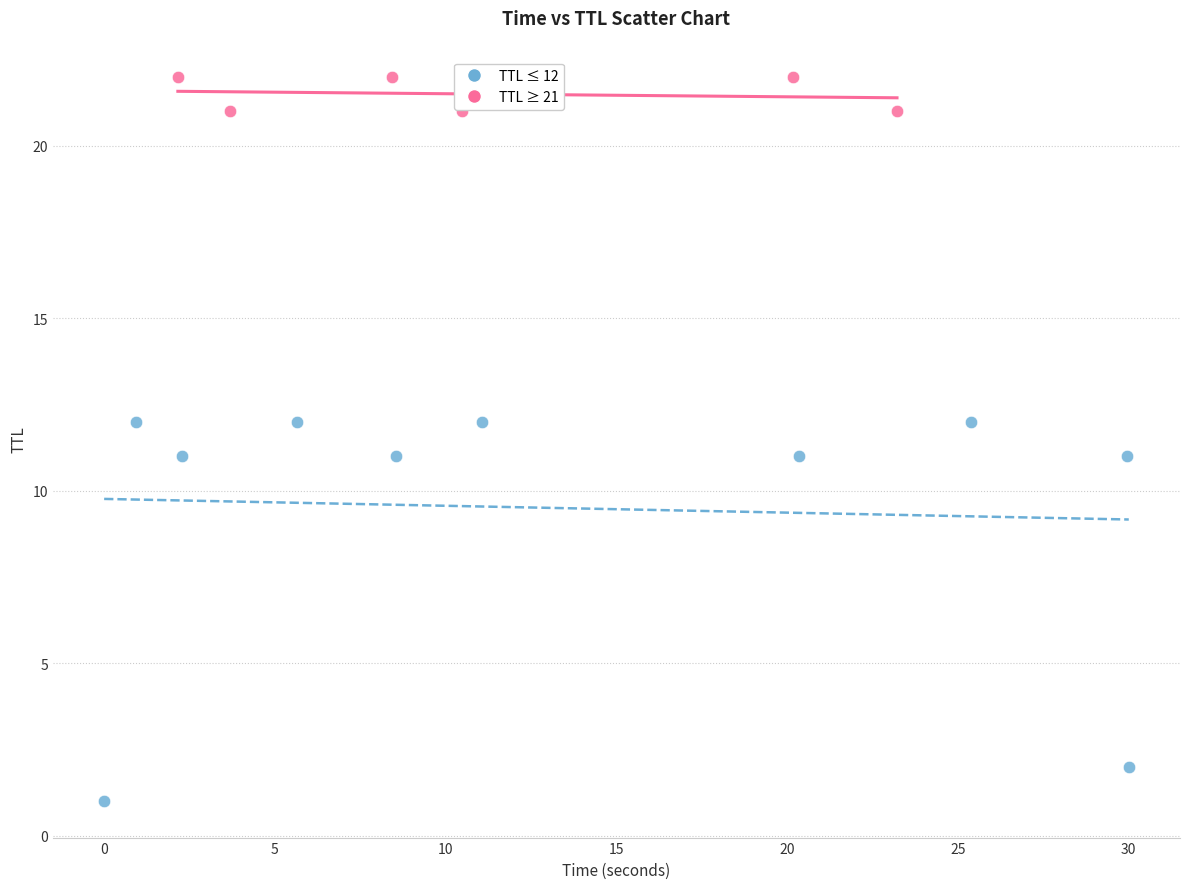

Which series has the largest Y range (max minus min)?

TTL ≤ 12